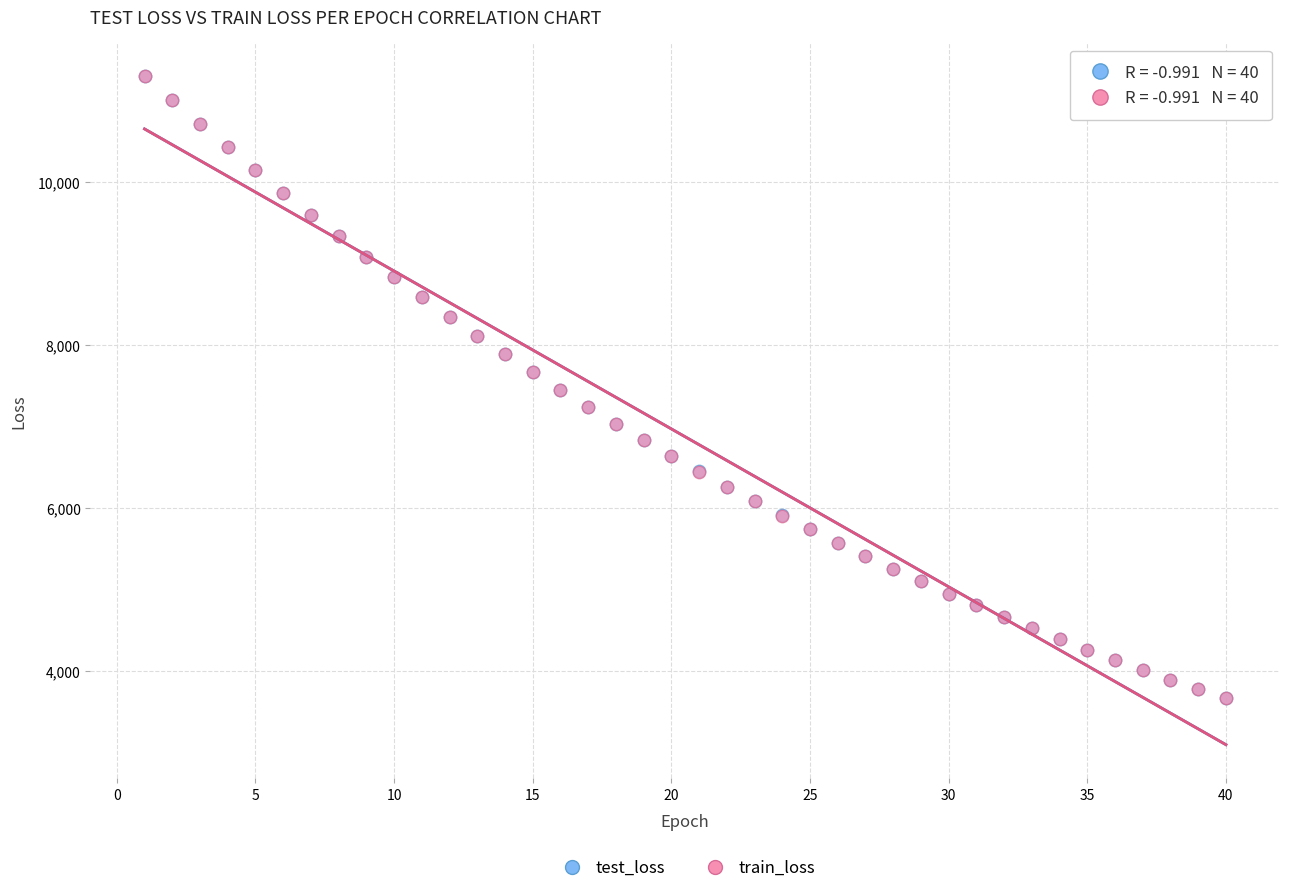

What are all the series names shown in the legend?

test_loss, train_loss